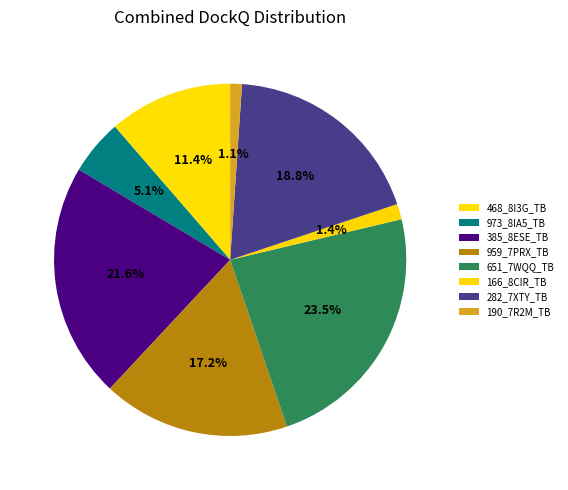

Count the number of slices in the pie.

8